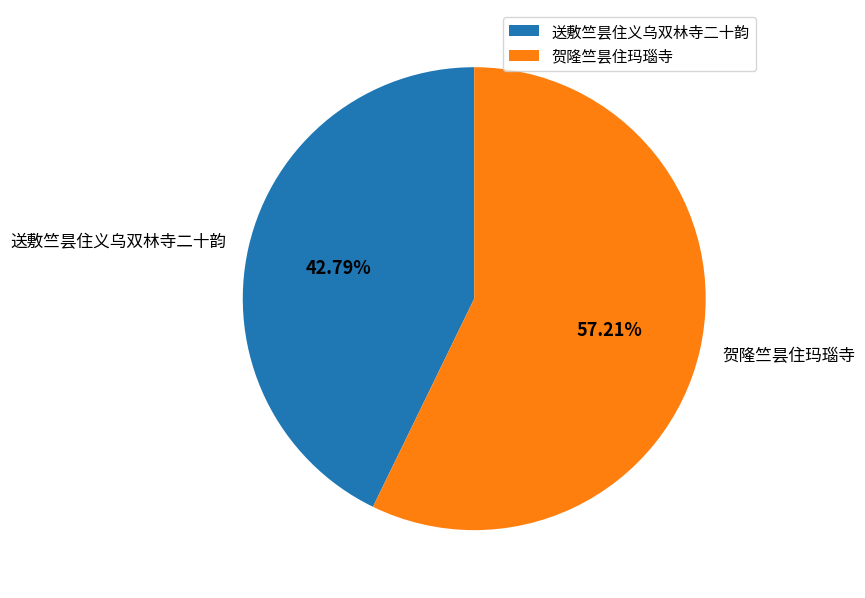

Which category has the biggest portion of the pie?

贺隆竺昙住玛瑙寺